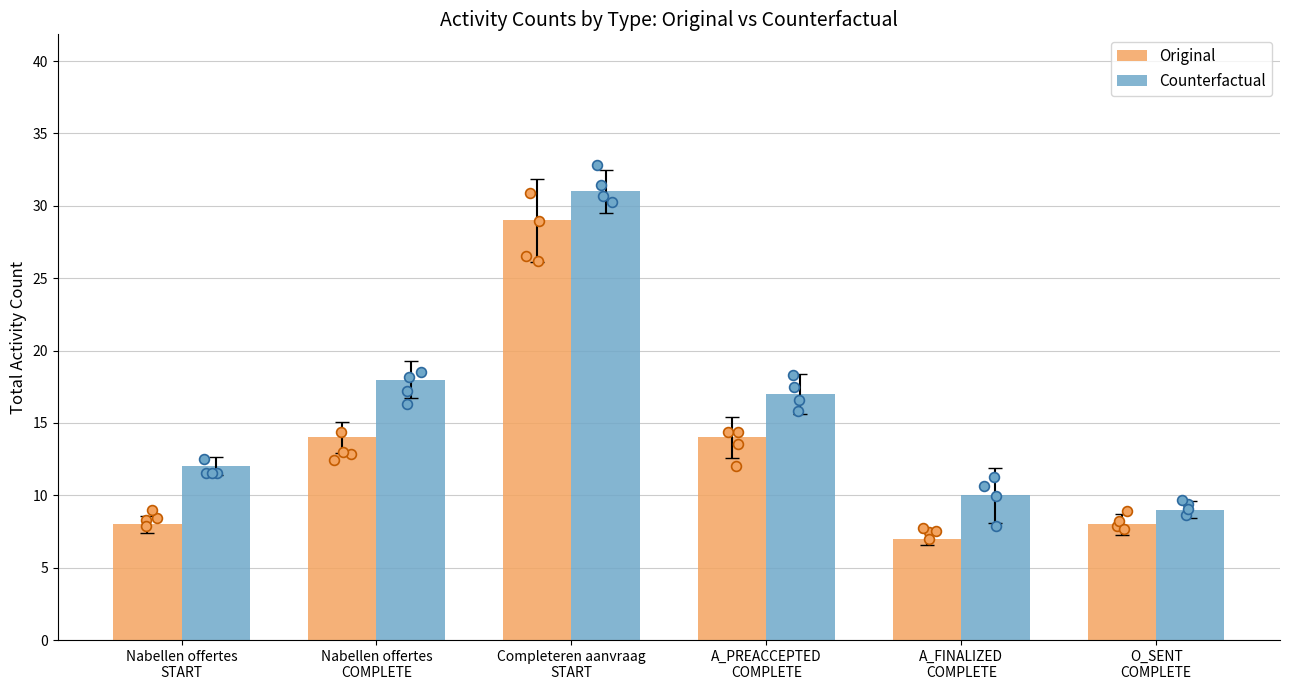

Is the value of Original at A_FINALIZED
COMPLETE greater than the value of Counterfactual at Nabellen offertes
COMPLETE?

No